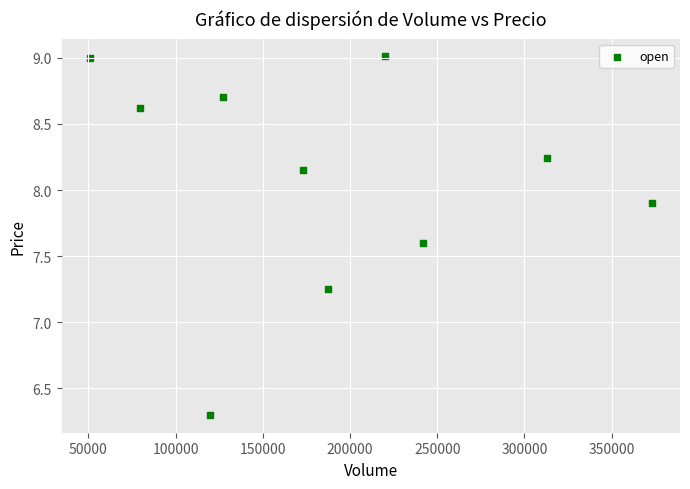

What is the average X value?

188530.0